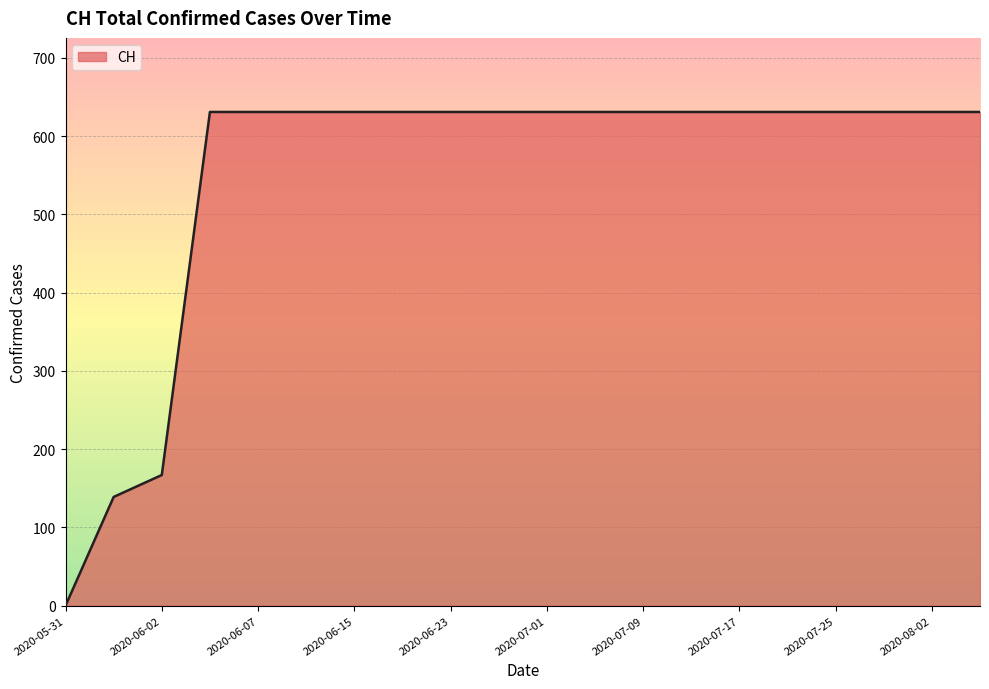

What is the greatest value displayed?

631